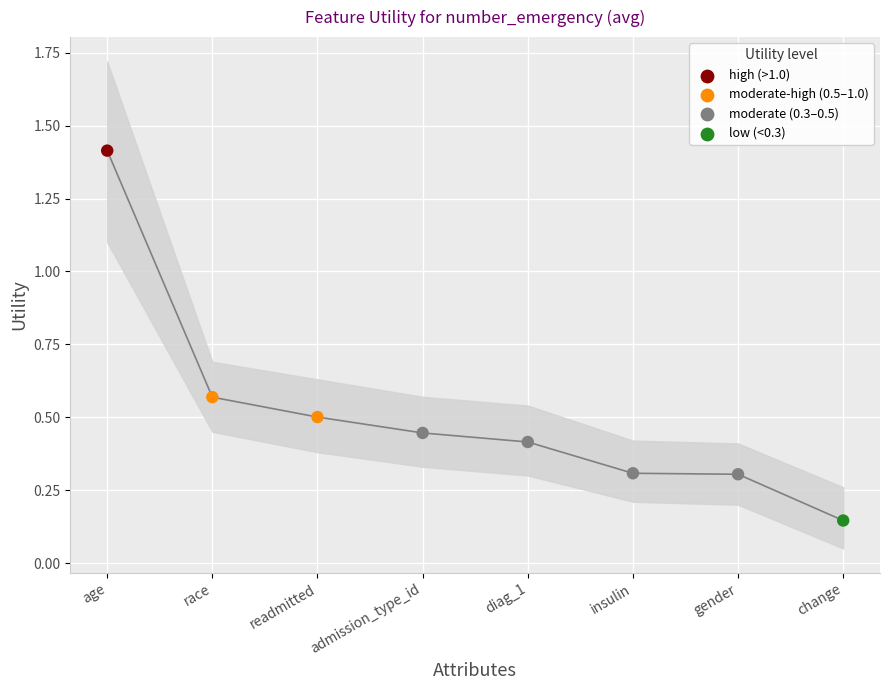

Which has a higher value, age or diag_1?

age